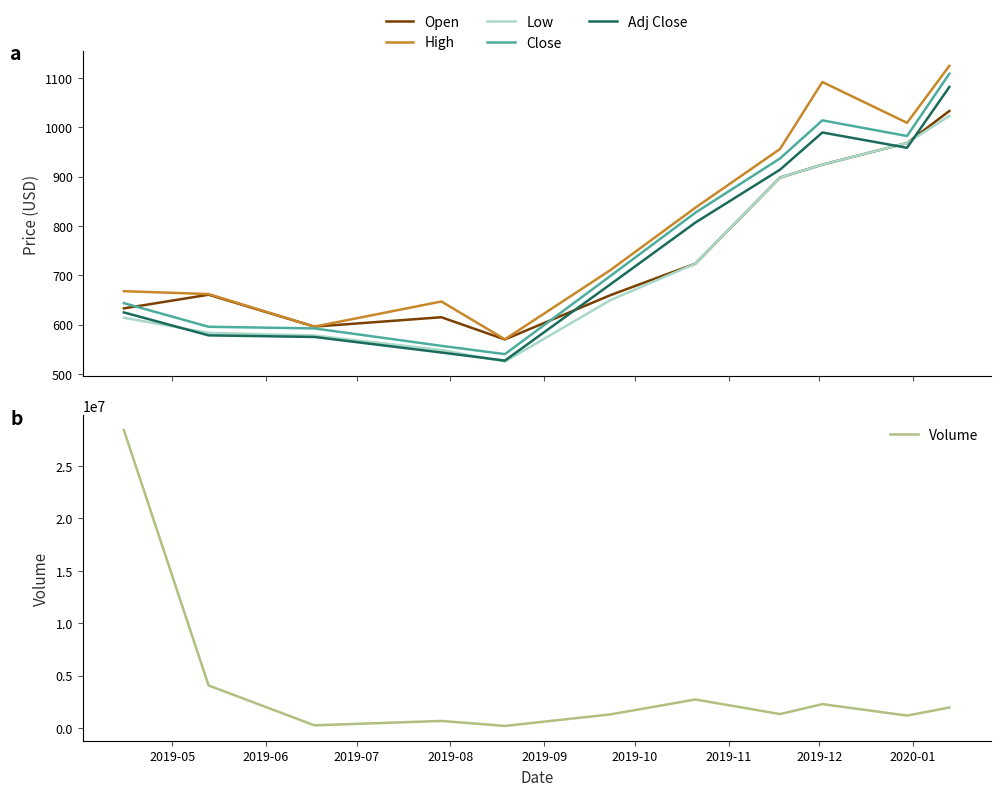

True or false: Volume and Adj Close cross at least once.

False